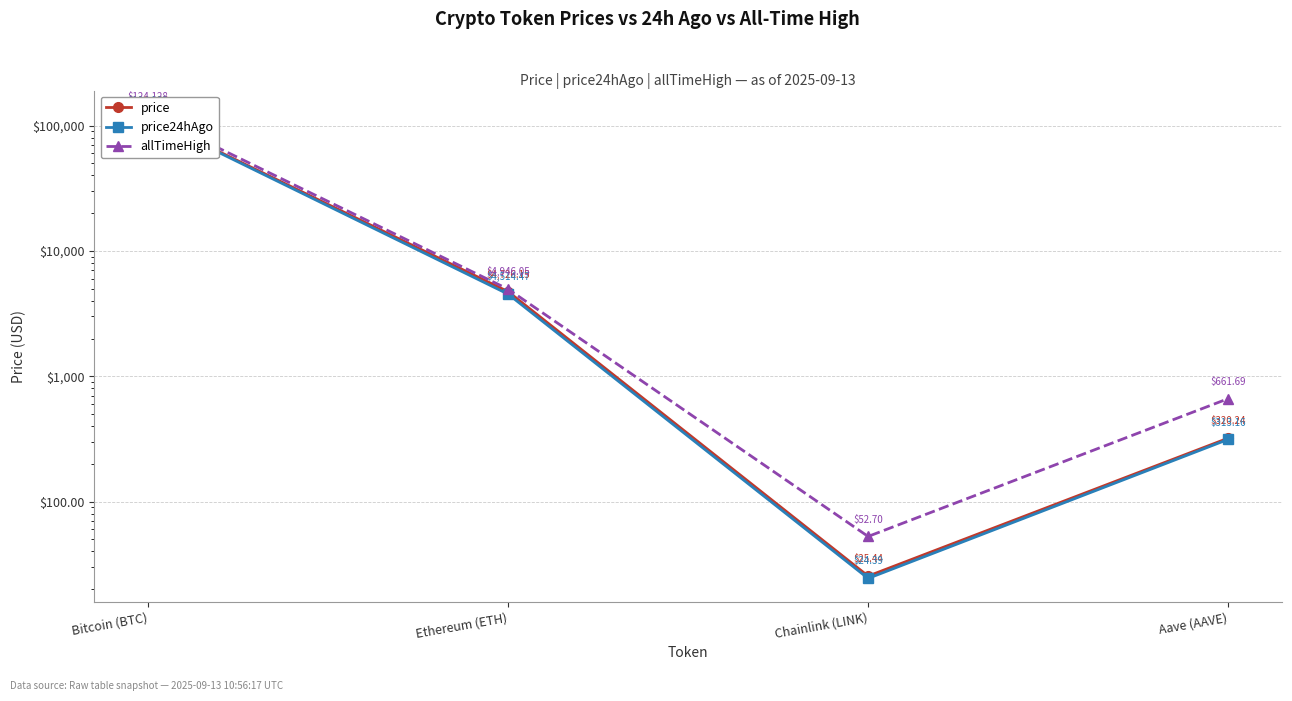

Where is price nearest to the value 58080?

Ethereum (ETH)